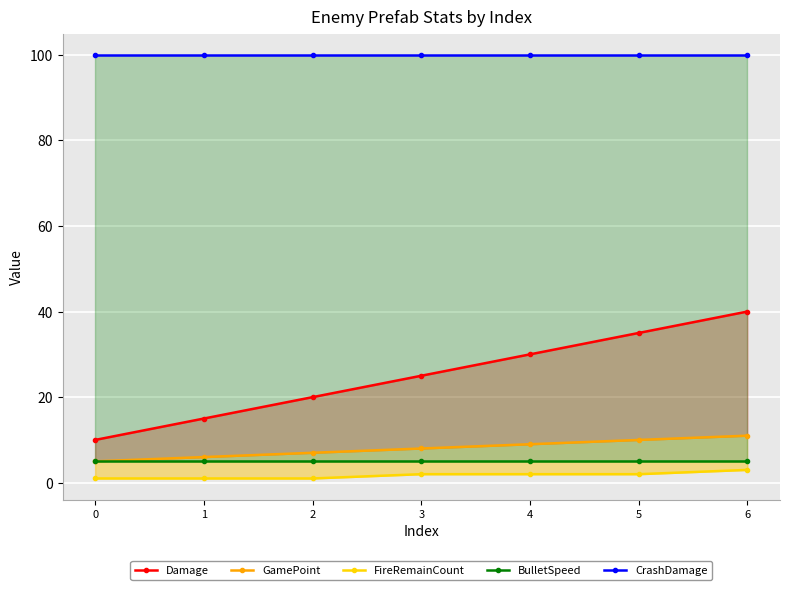

What is the average value of the BulletSpeed series?

5